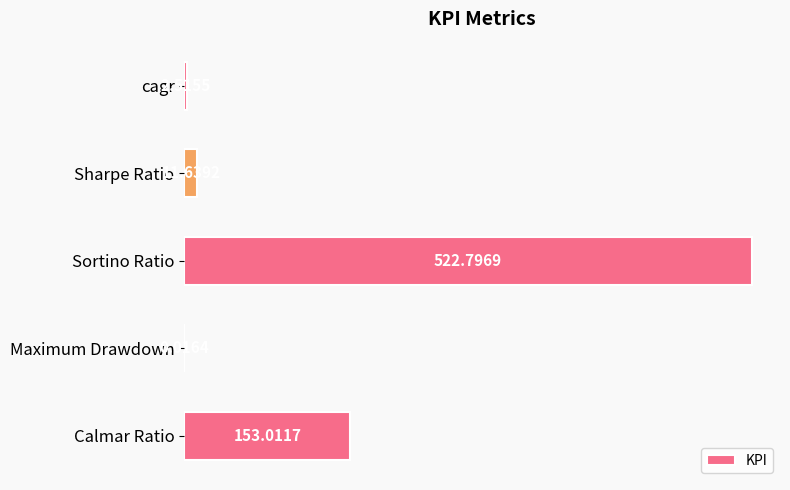

What is the sum of all values?

690.0